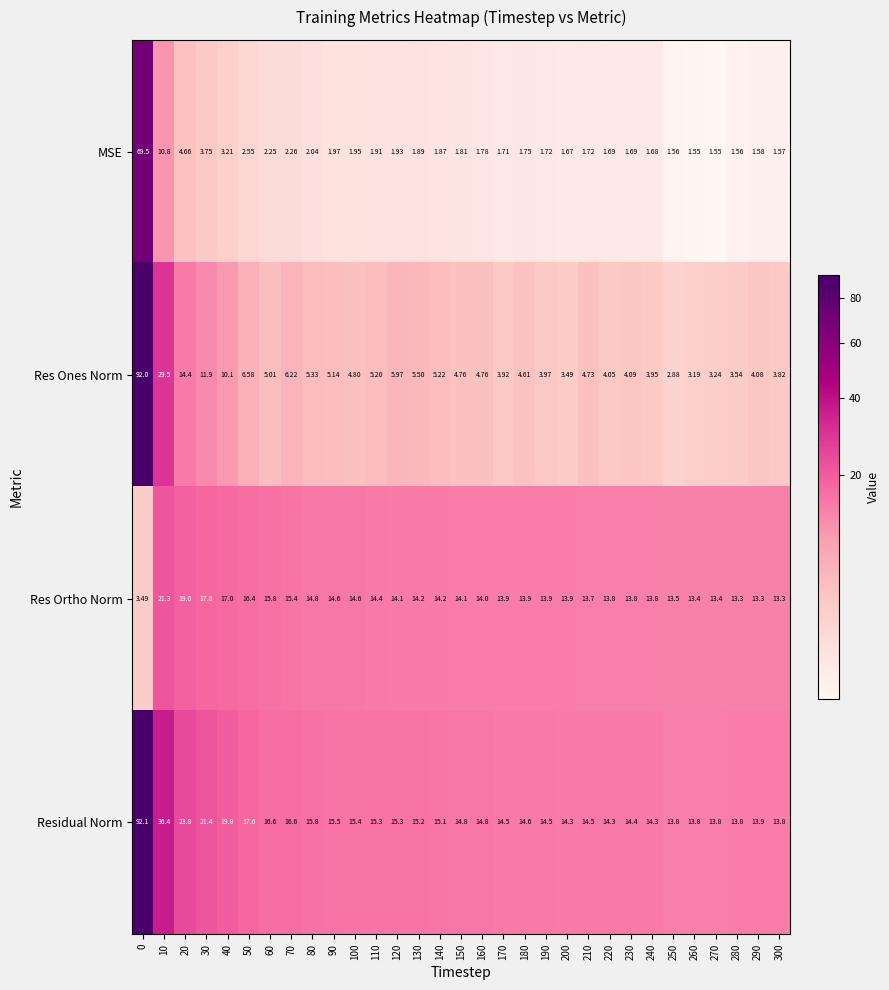

List the series in order of their peak value, highest first.

Residual Norm, Res Ones Norm, MSE, Res Ortho Norm